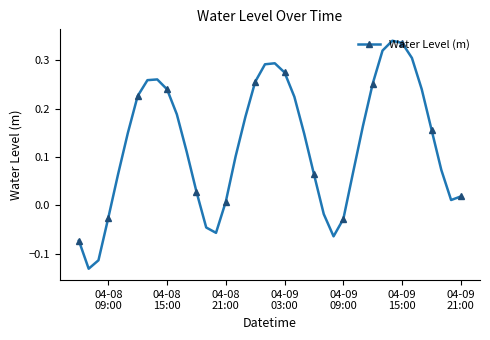

How many points are higher than both their immediate neighbors (excluding endpoints)?

3